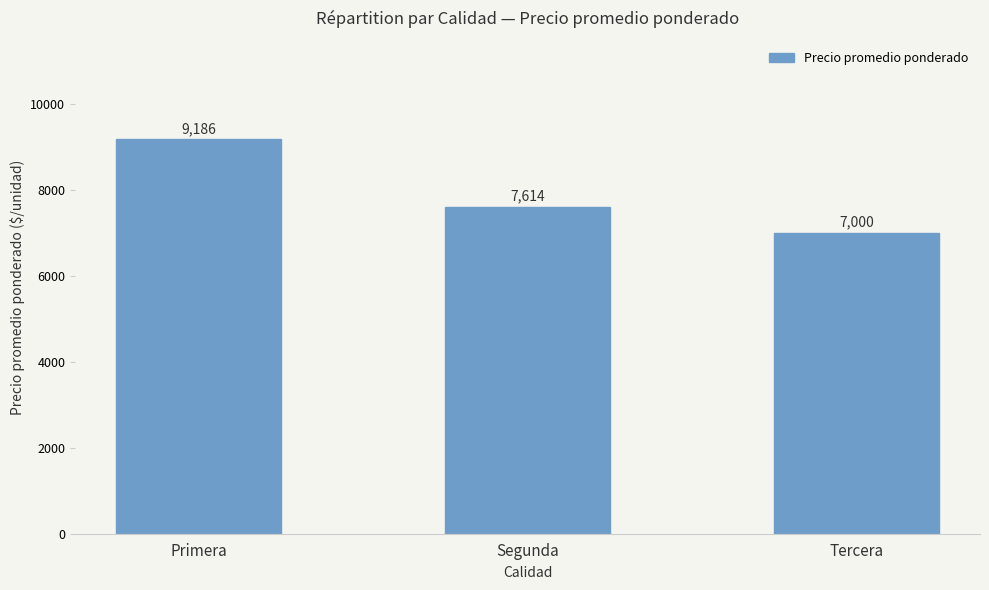

What is the greatest value displayed?

9186